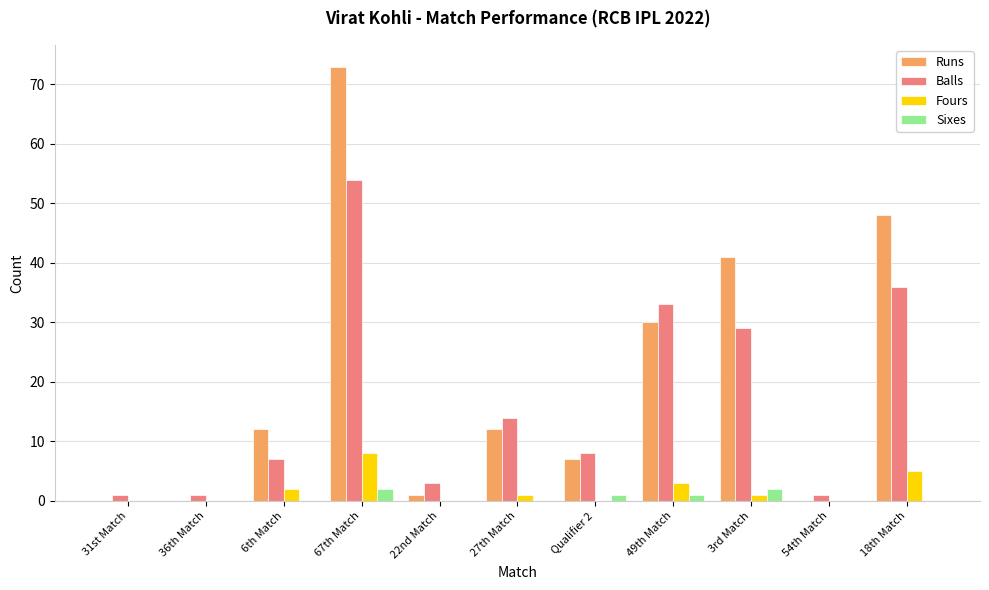

The Balls series shows 76 at 67th Match. True or false?

False